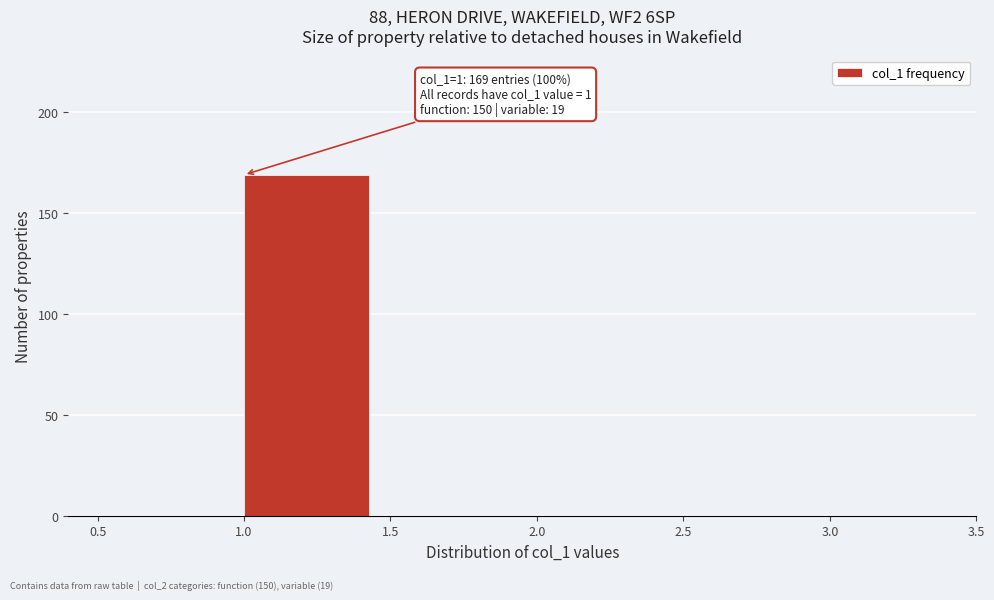

Which range on the x-axis has the tallest bar?

1.0 to 1.5